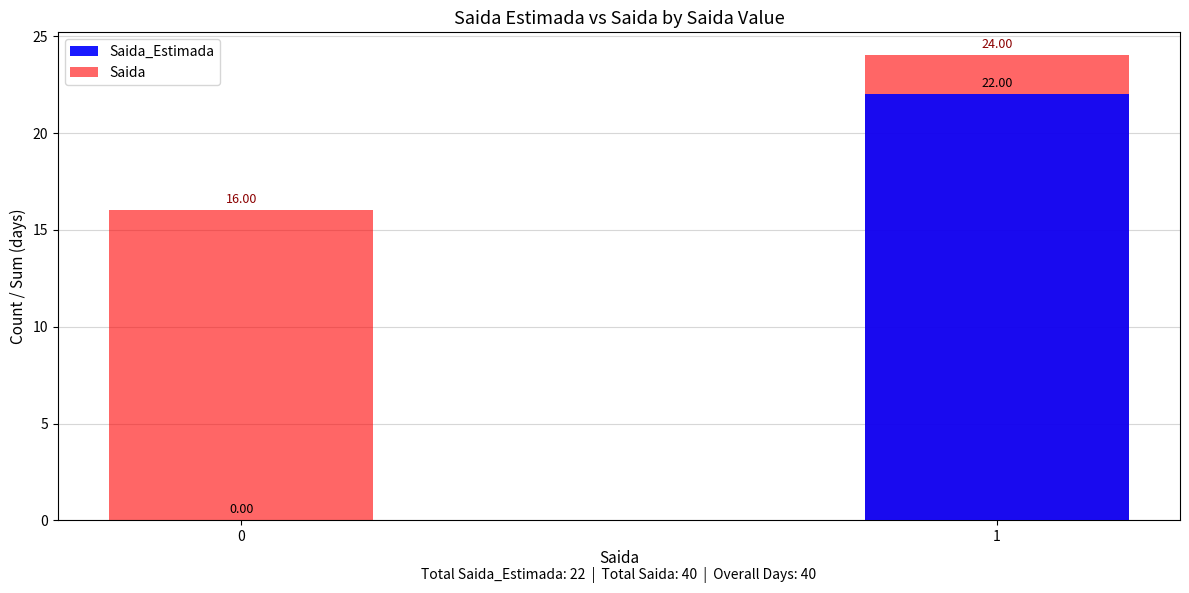

What is the difference between the Saida_Estimada values at 1 and 0?

22